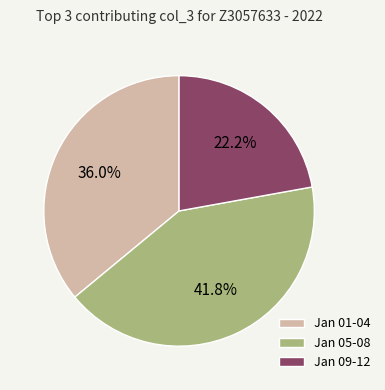

Approximately how many times larger is the value at Jan 05-08 compared to Jan 09-12?

1.9